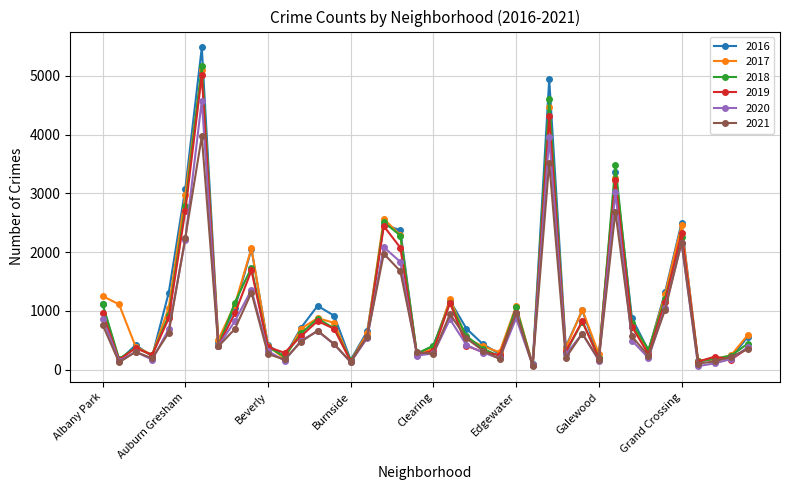

What is the value of the 2018 point at the 15th from the left?

704